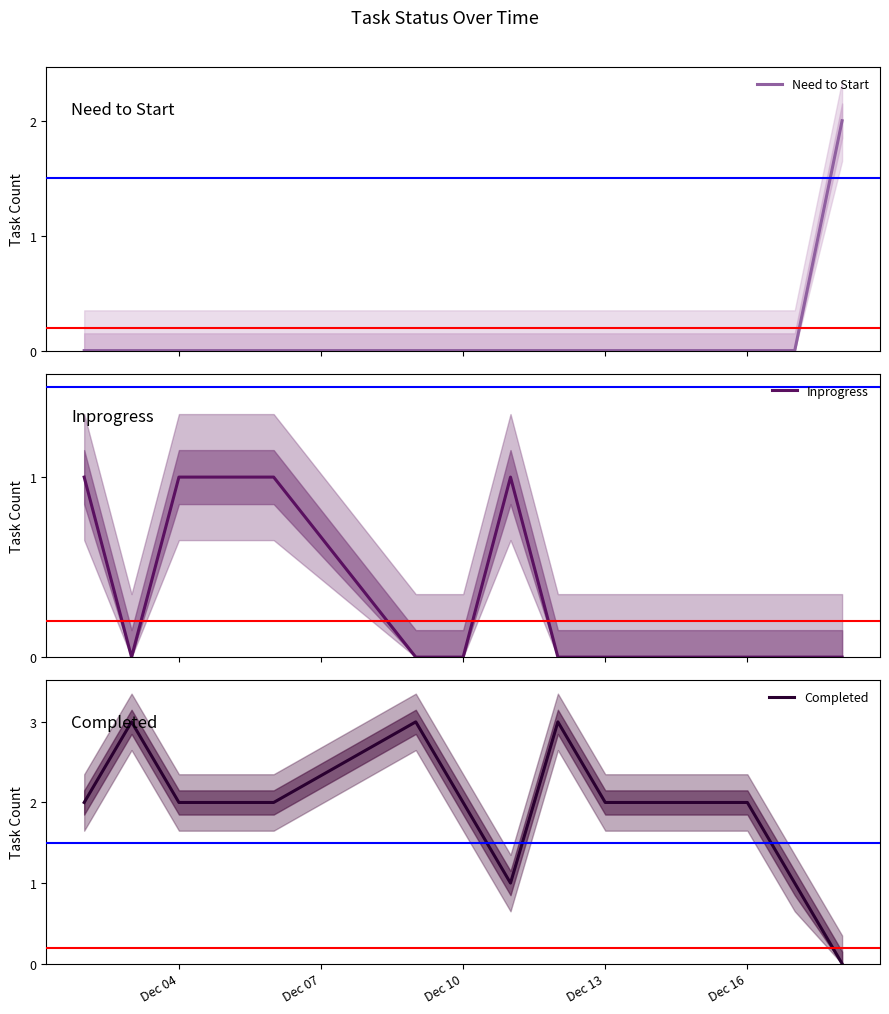

Count the number of categories in the chart.

13